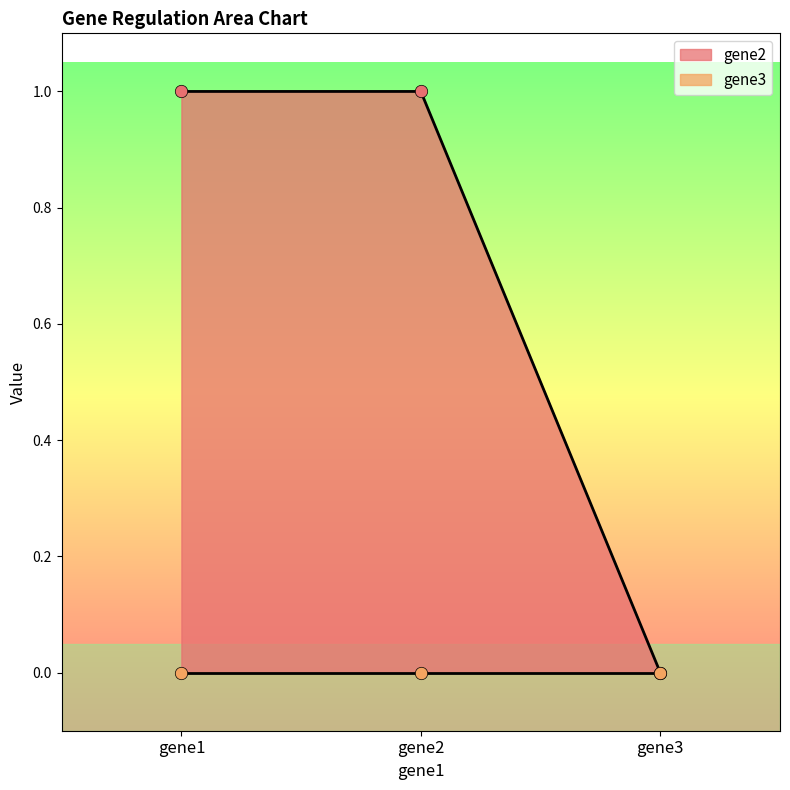

Which has a higher value, gene1 or gene2?

gene1